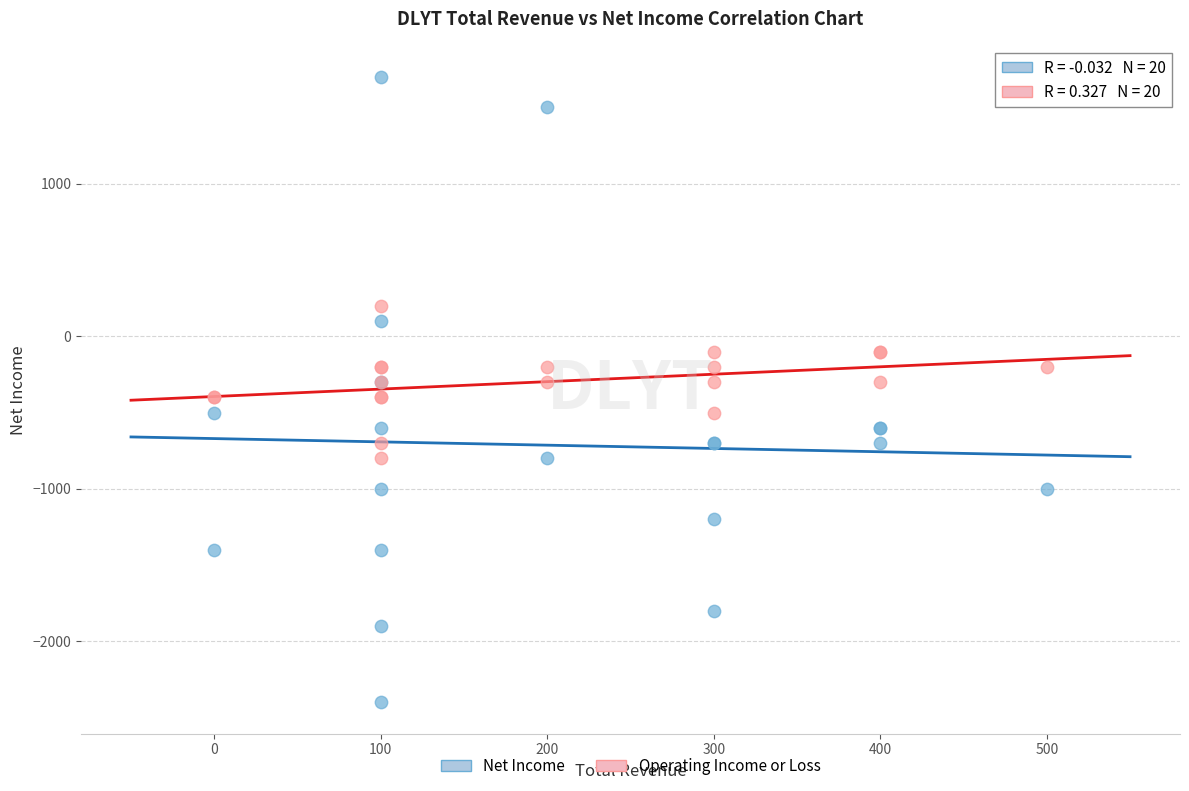

Which series reaches the minimum Y coordinate?

Net Income